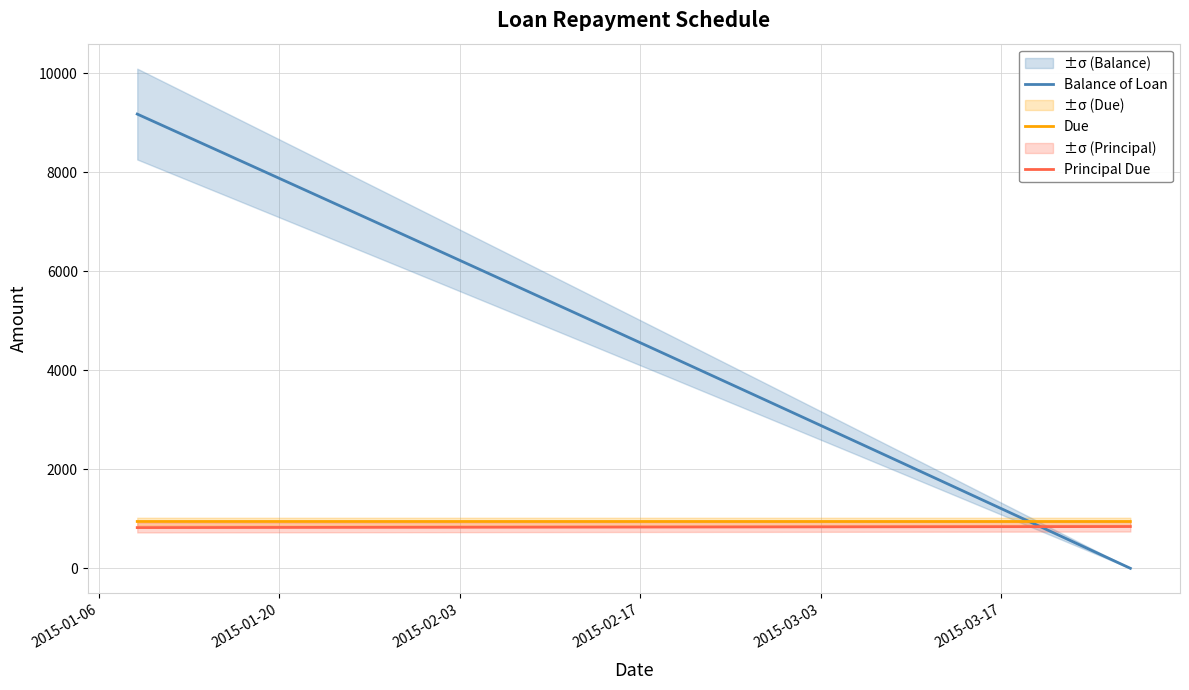

What is the maximum value for Balance of Loan?

9177.2